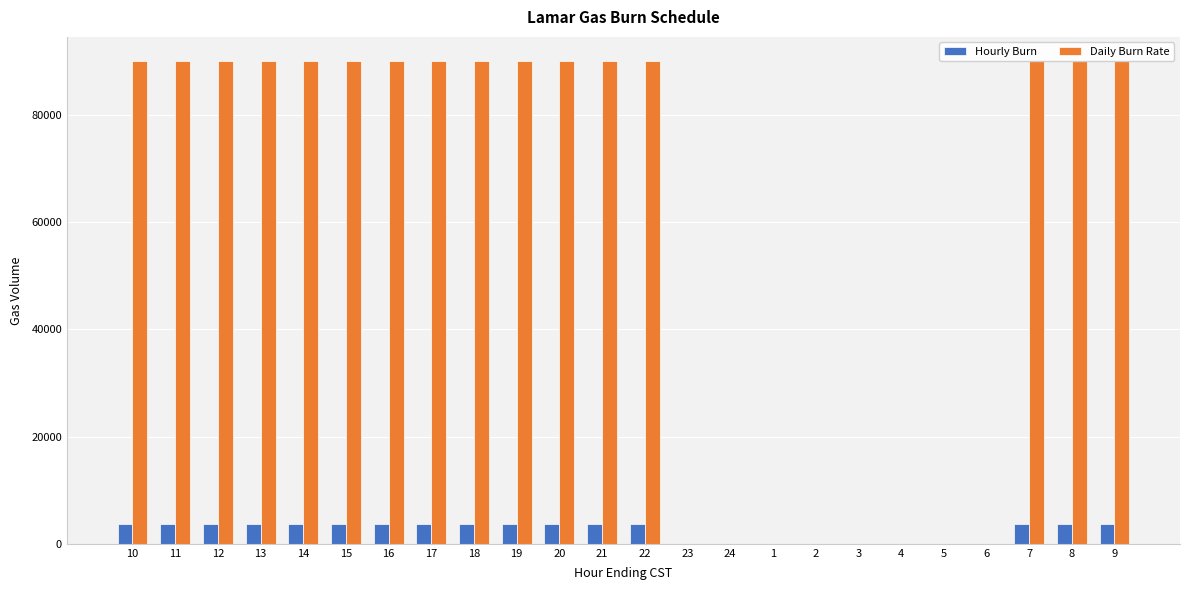

The Hourly Burn series shows 2489 at 20. True or false?

False